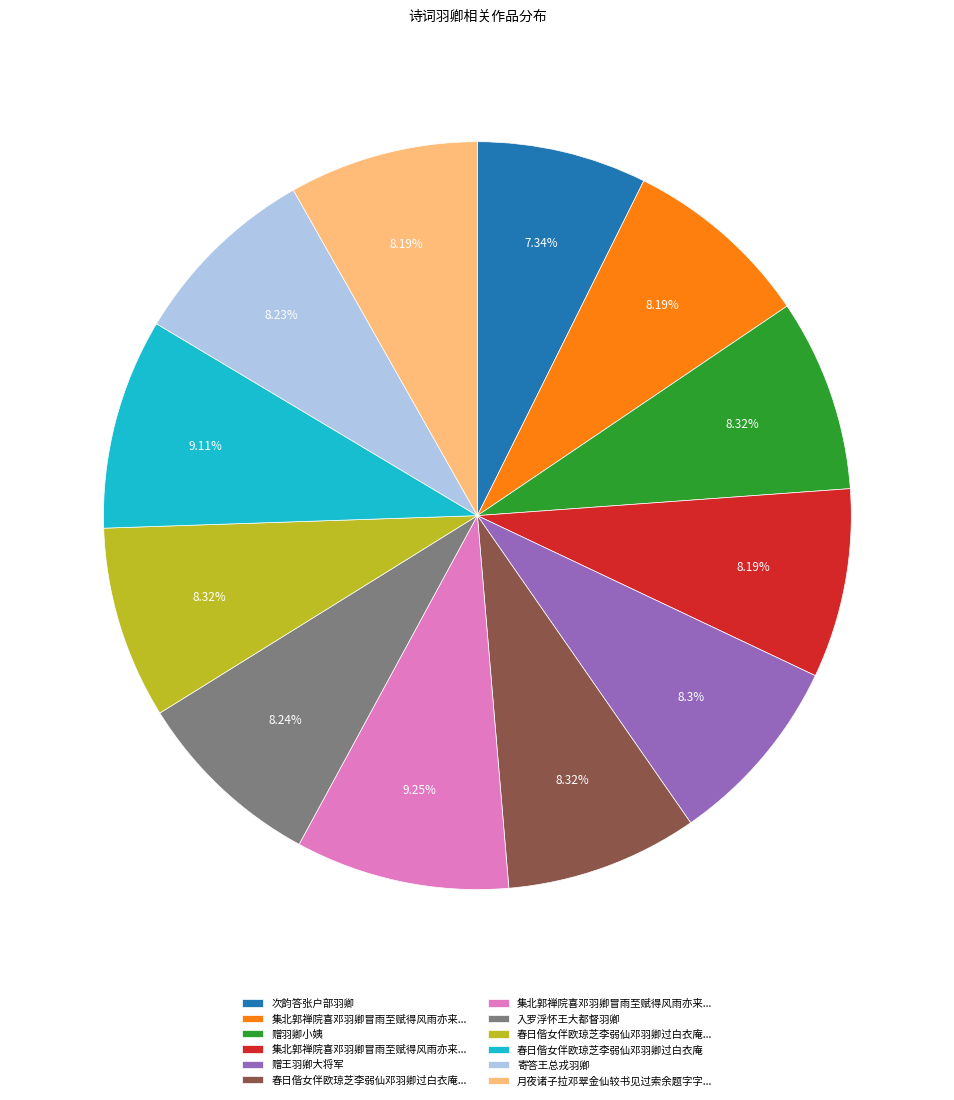

Is there any slice that represents more than half of the pie?

No